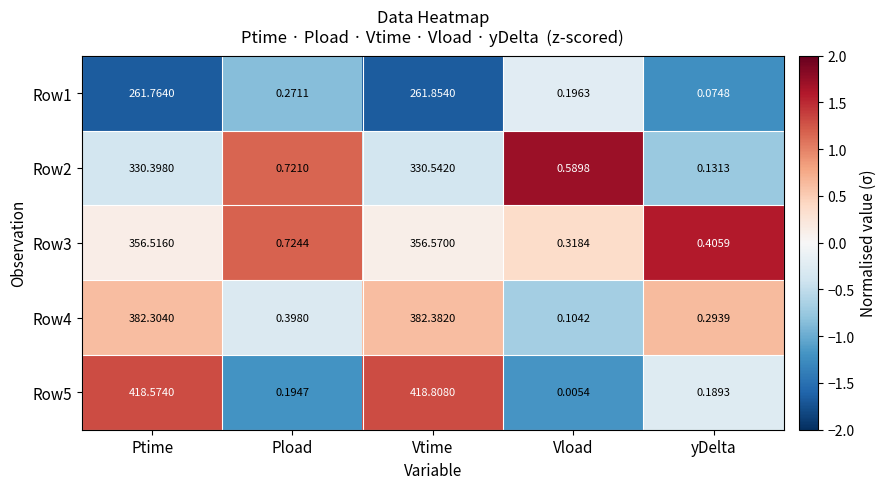

Where is Row5 nearest to the value 209?

Pload